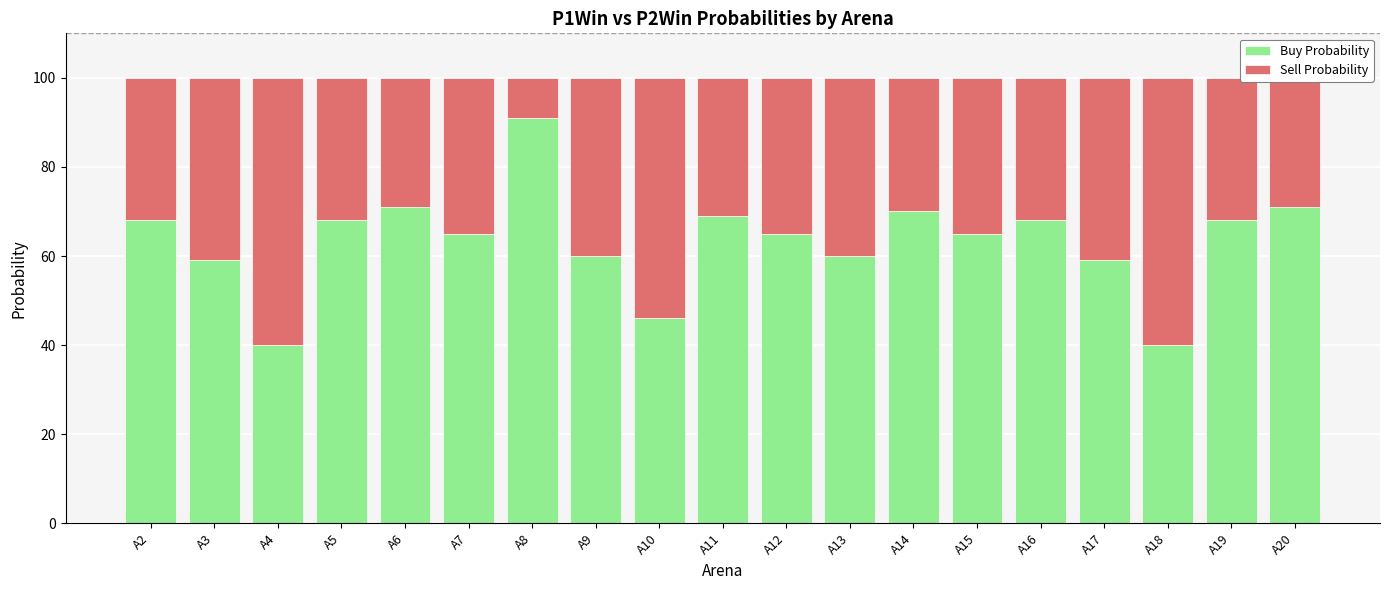

Count the number of categories in the chart.

19